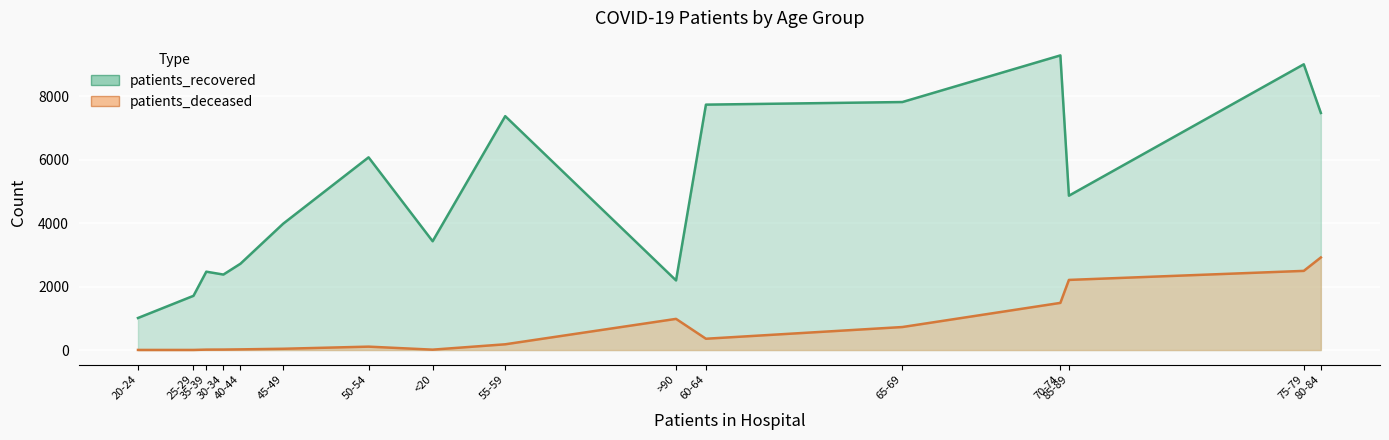

How many lines are shown in the chart?

2